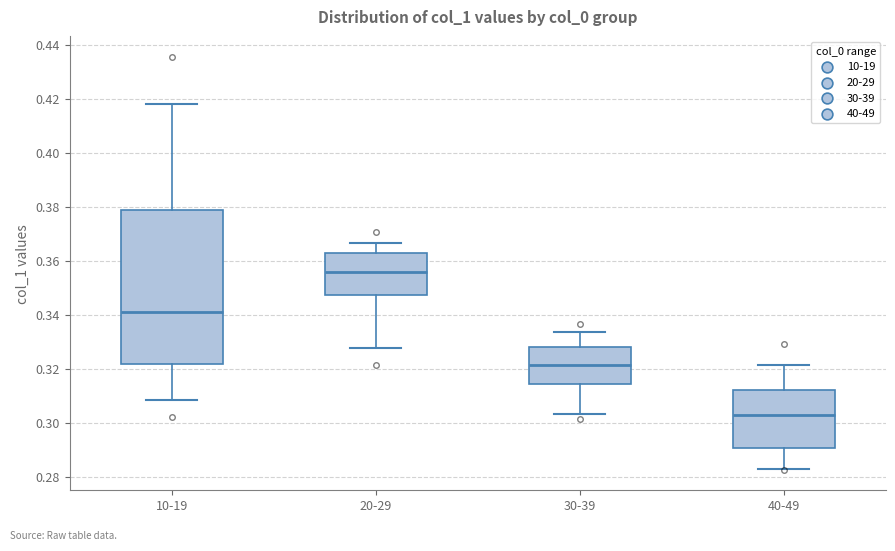

Reading left to right, transcribe this box plot: for each box, give where its median line is, the range the box spans, and where its two whiskers end, as read against the y-axis. The values are not printed on the chart, so give them approximately, as read against the axis.

10-19: median 0.342, box 0.322 to 0.378, whiskers 0.308 to 0.418
20-29: median 0.356, box 0.348 to 0.362, whiskers 0.328 to 0.366
30-39: median 0.322, box 0.314 to 0.328, whiskers 0.304 to 0.334
40-49: median 0.302, box 0.290 to 0.312, whiskers 0.282 to 0.322